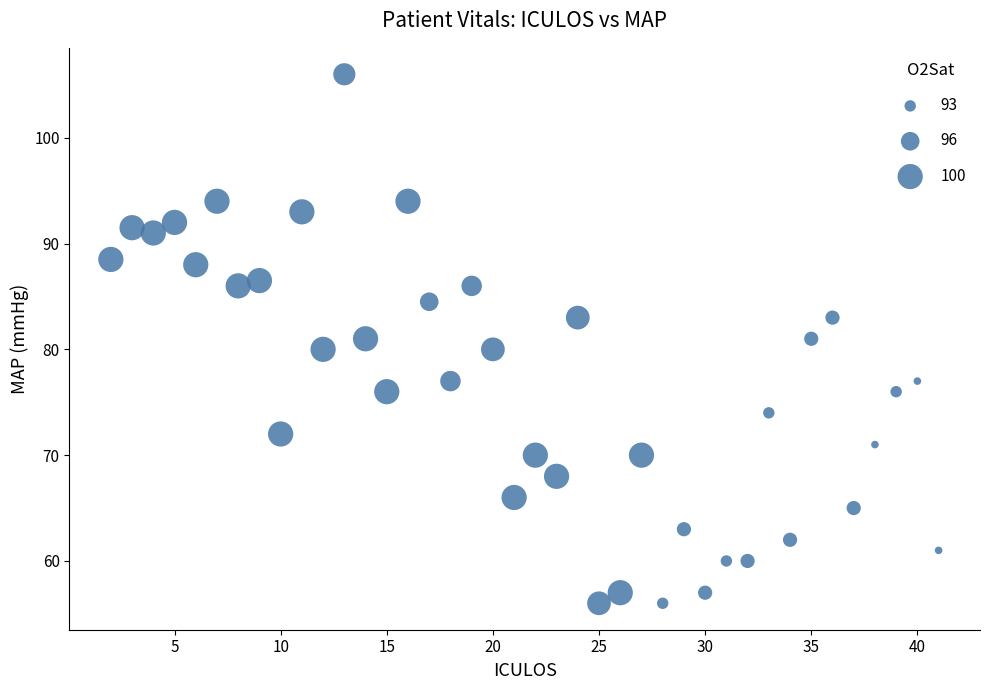

What is the range of Y values (max minus min)?

50.0